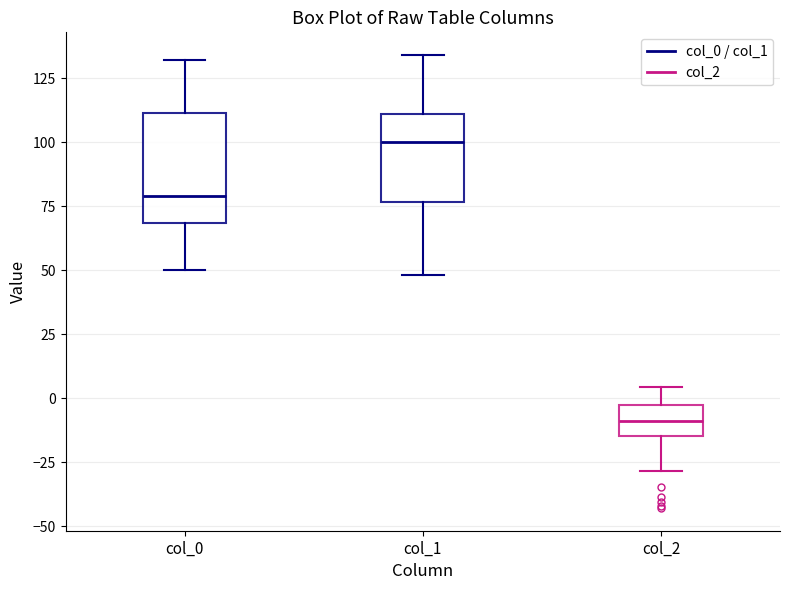

Where is the lower edge of the box for col_1 on the y-axis? The values are not printed on the chart, so give them approximately, as read against the axis.

75